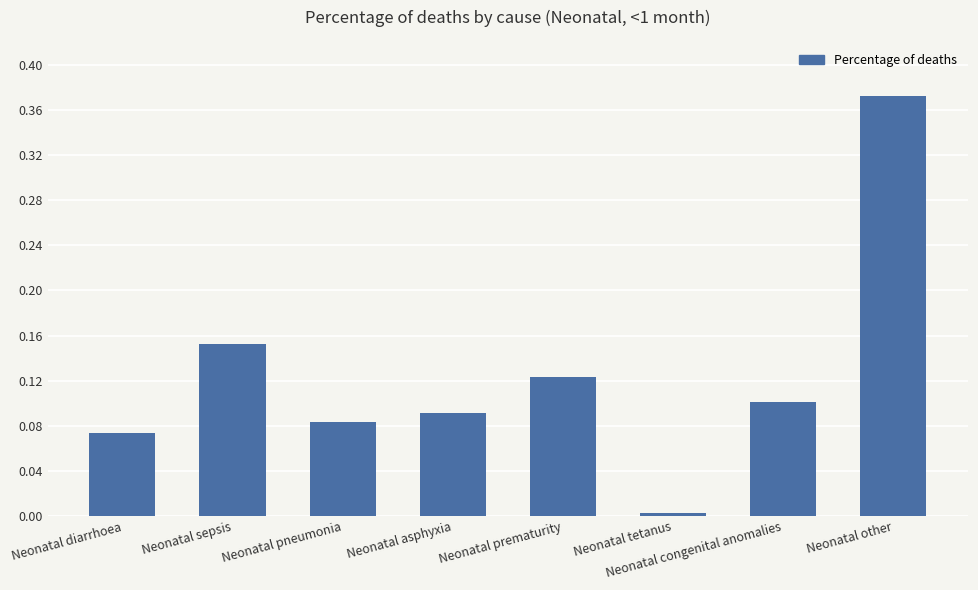

What position from the right is Neonatal tetanus?

3